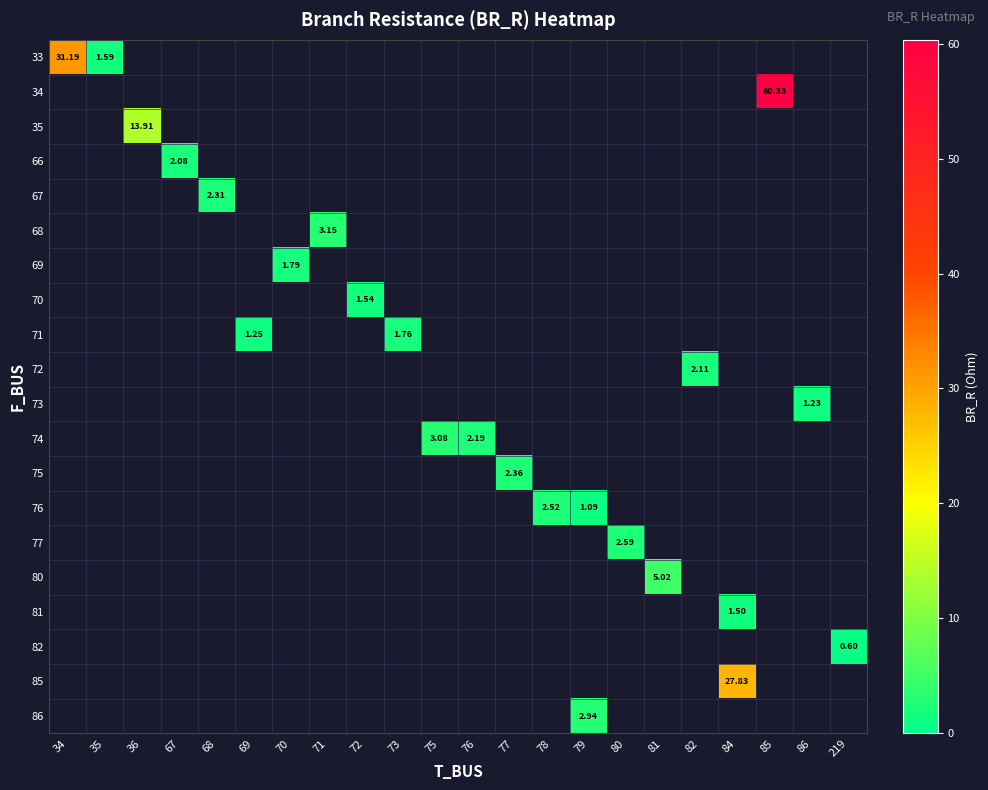

What is the smallest value displayed?

0.6